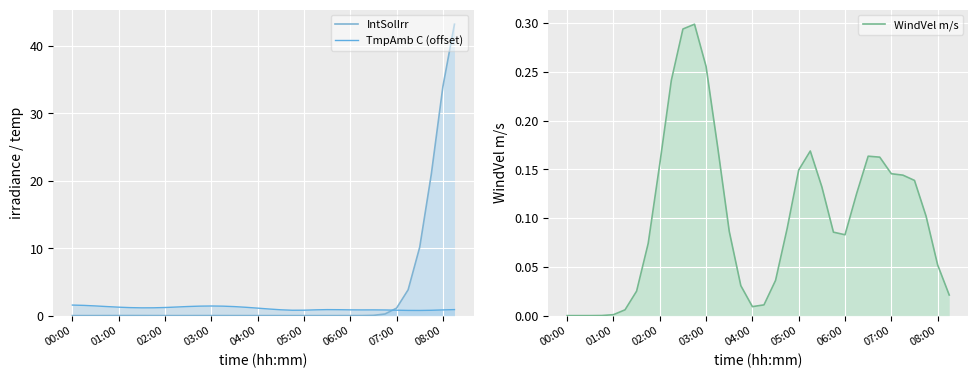

What is the value of the TmpAmb C (offset) point at the 32nd from the left?

0.8